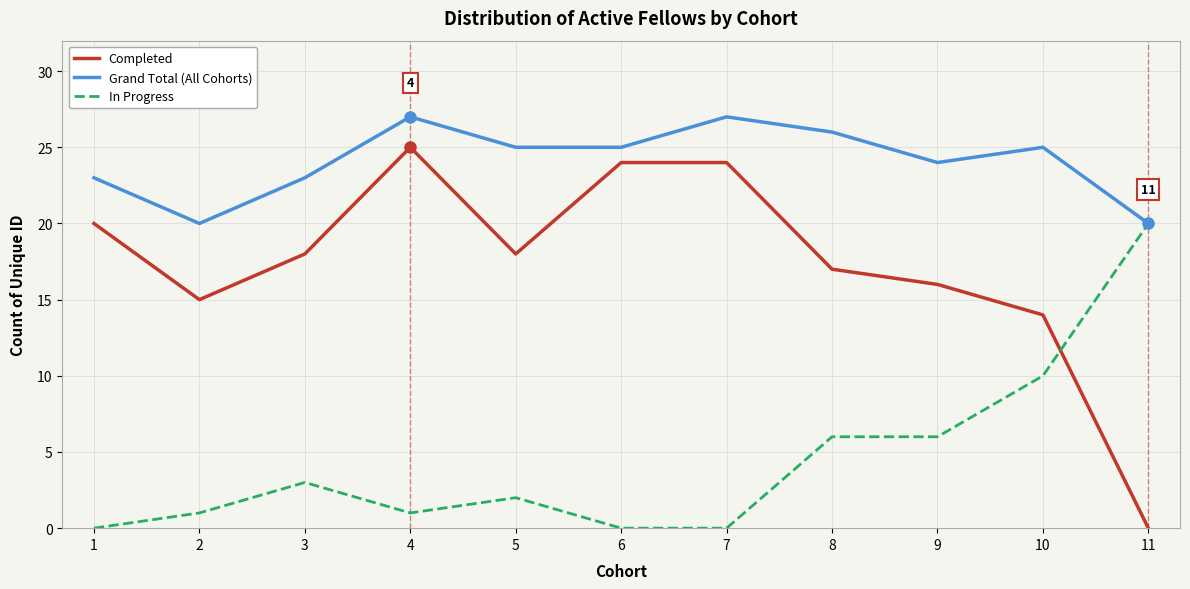

At which label does In Progress first exceed 2?

3